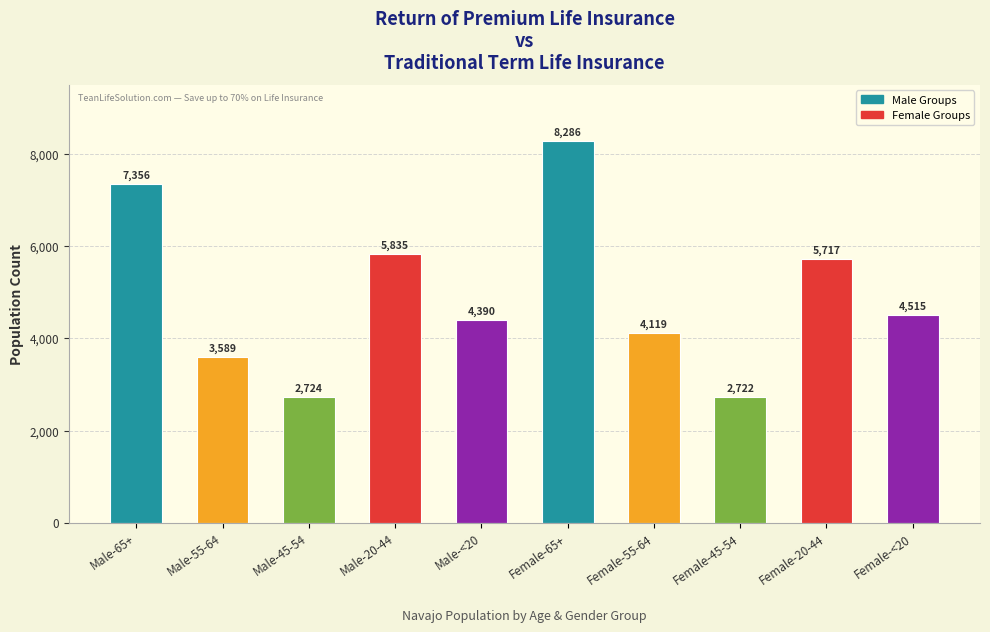

Reading right to left, extract all data points from this chart.

Female-<20=4515	Female-20-44=5717	Female-45-54=2722	Female-55-64=4119	Female-65+=8286	Male-<20=4390	Male-20-44=5835	Male-45-54=2724	Male-55-64=3589	Male-65+=7356